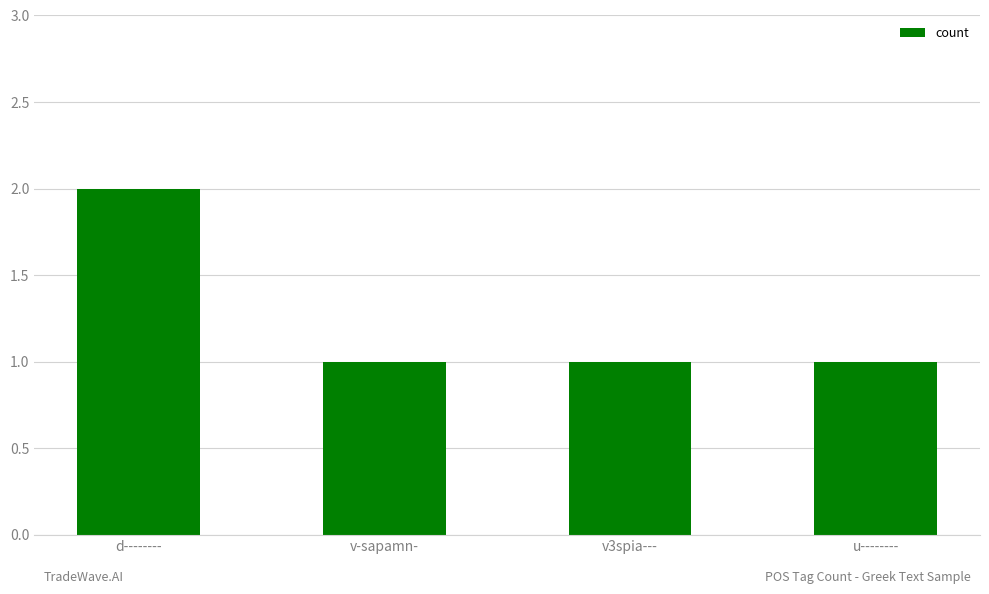

What is the maximum value shown in the chart?

2